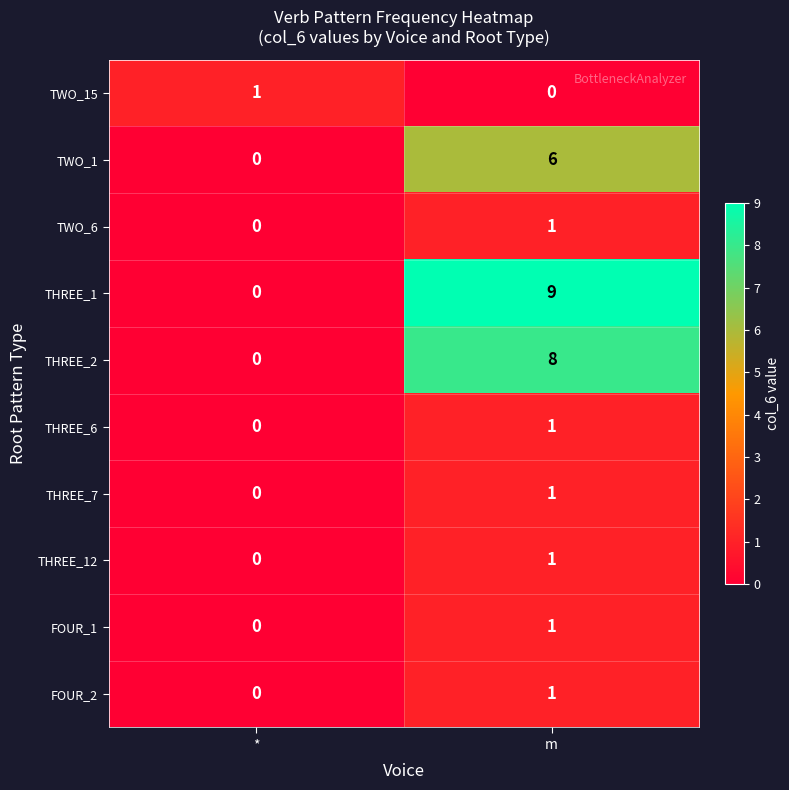

Which series has the widest spread of values?

THREE_1